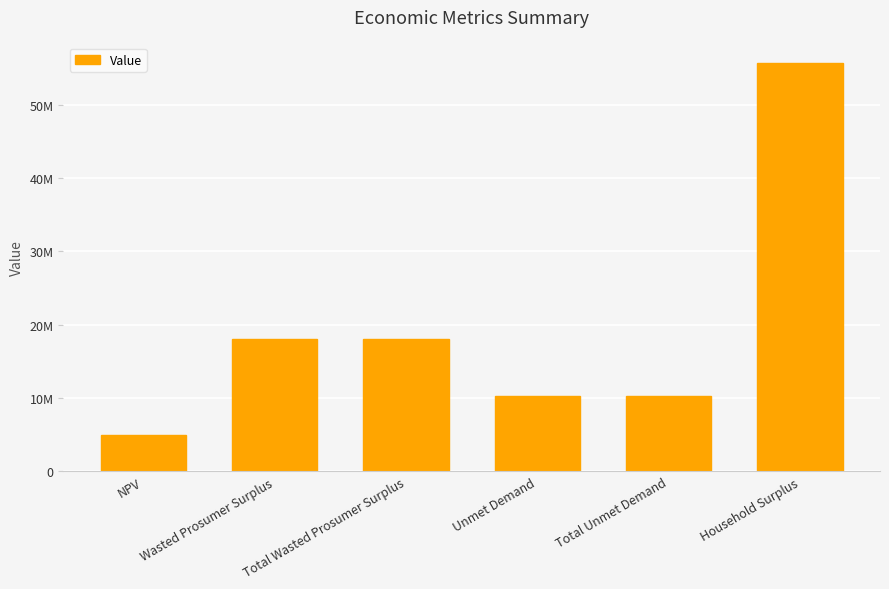

At which category does the chart reach its minimum across all series?

NPV